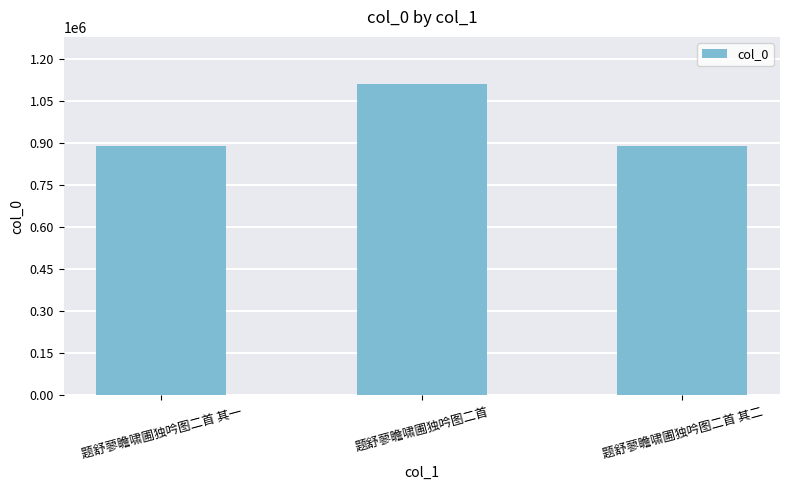

What position from the right is 题舒蓼瞻啸圃独吟图二首?

2